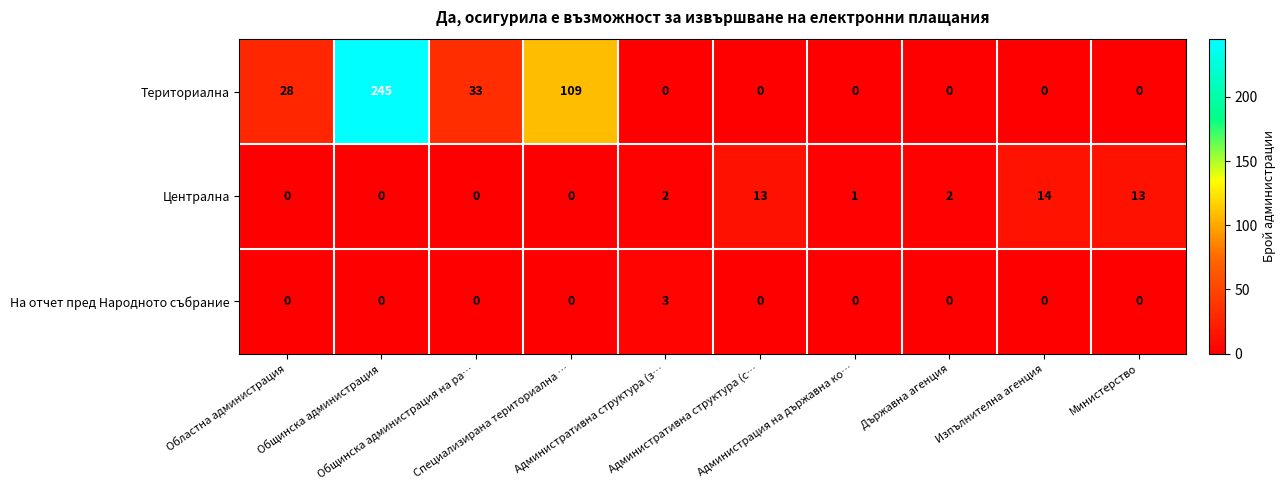

How many series are shown in this chart?

3